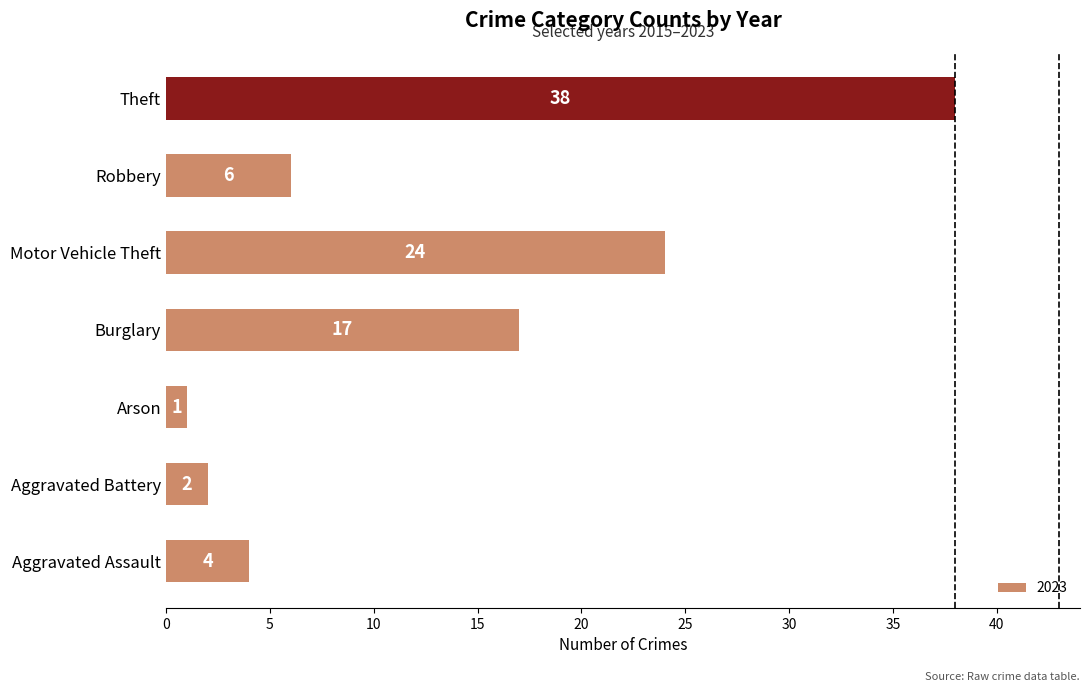

Approximately how many times larger is the value at Burglary compared to Aggravated Battery?

8.5